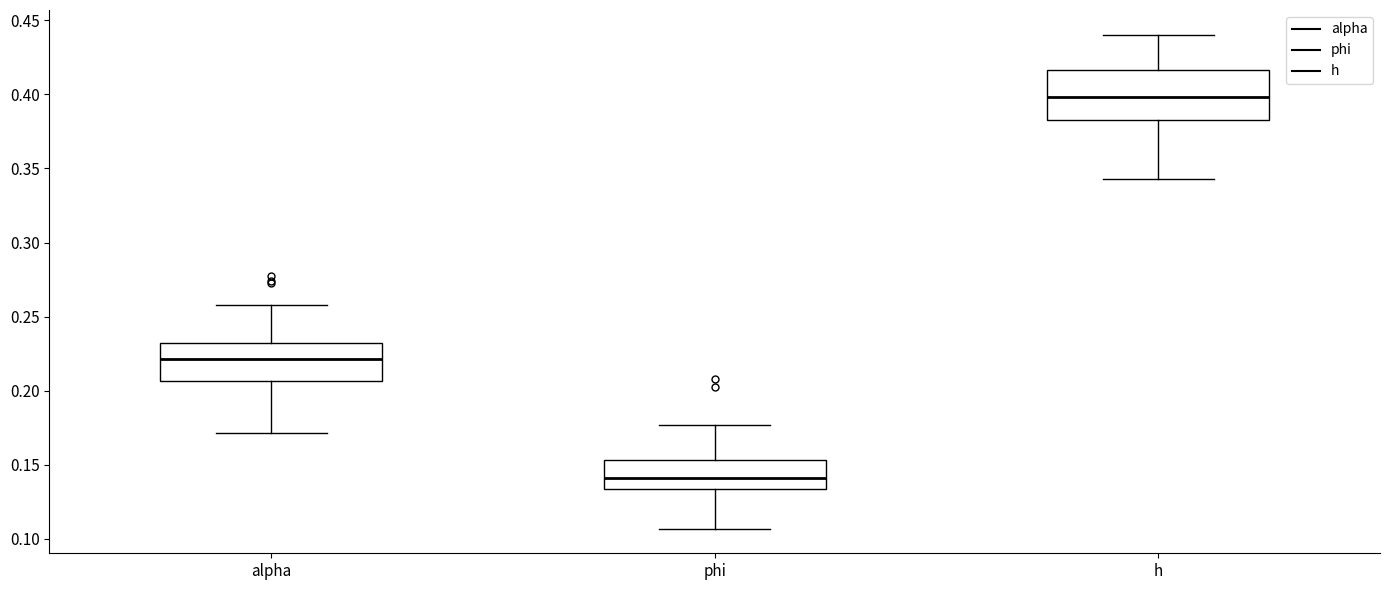

Which box's median line is the lowest?

phi